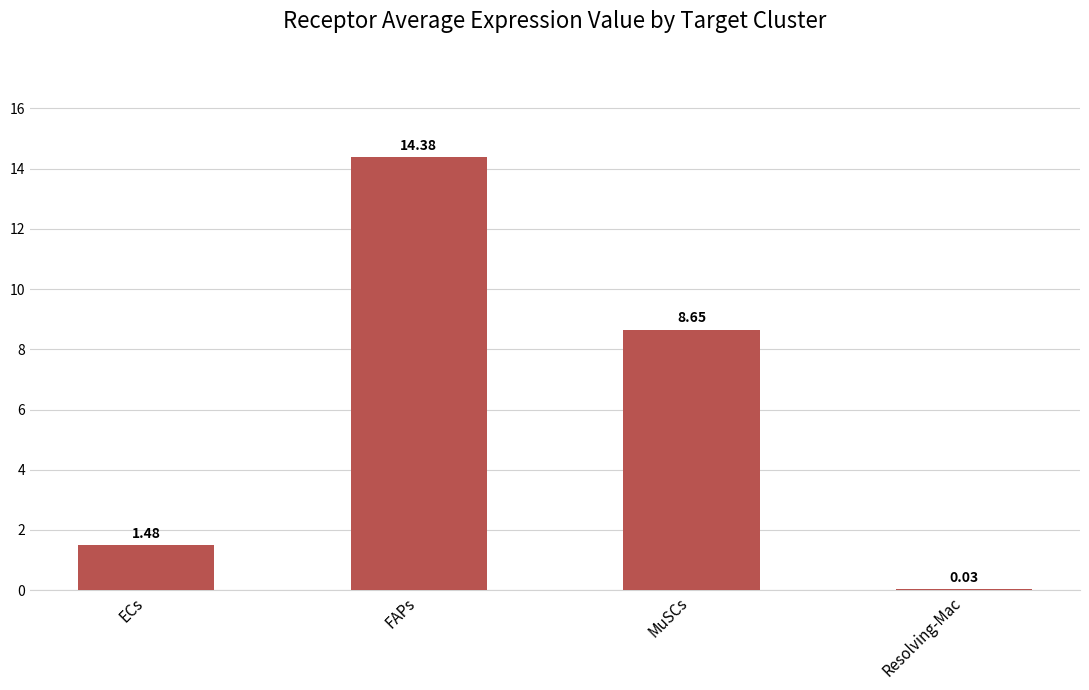

What is the sum of all values?

24.5